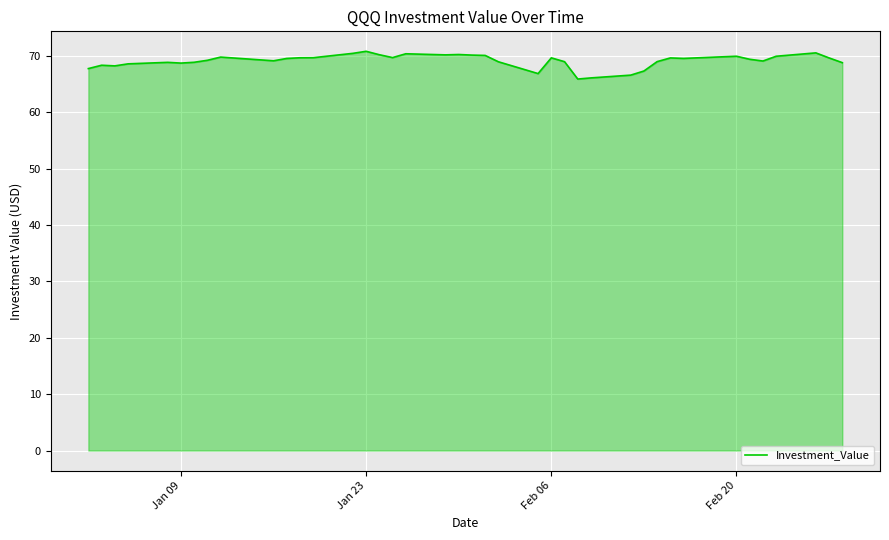

Count the number of categories in the chart.

40